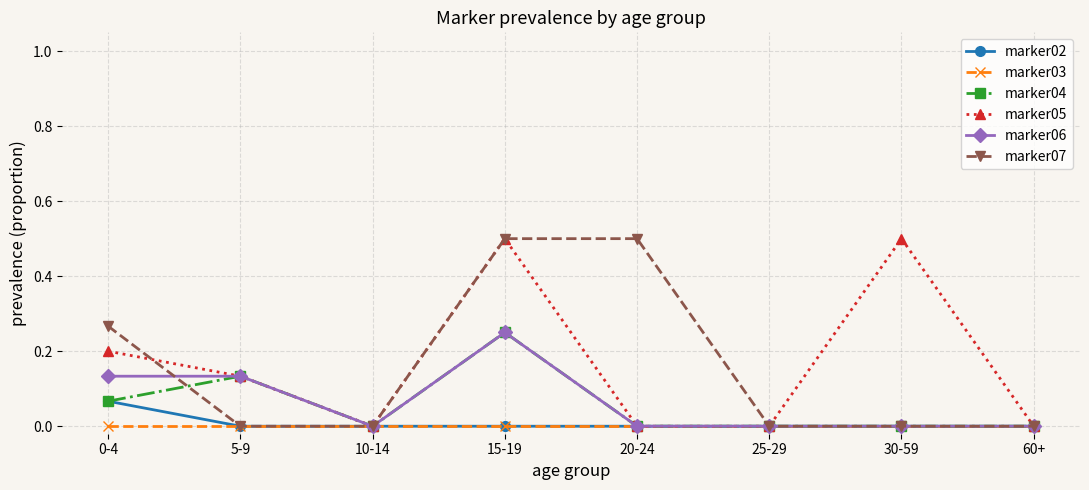

How many marker06 values are between 0 and 1?

8